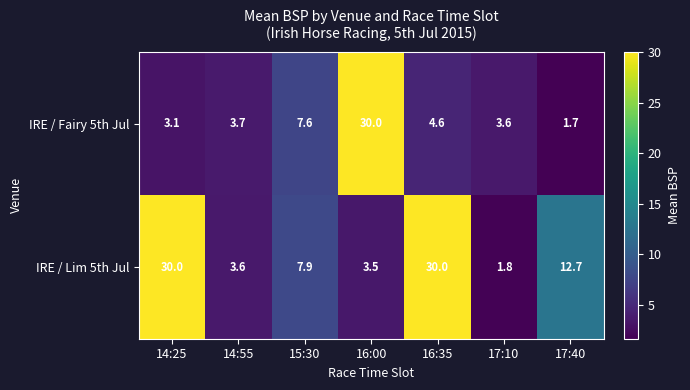

At 17:10, list the series in order from smallest to largest.

IRE / Lim 5th Jul, IRE / Fairy 5th Jul